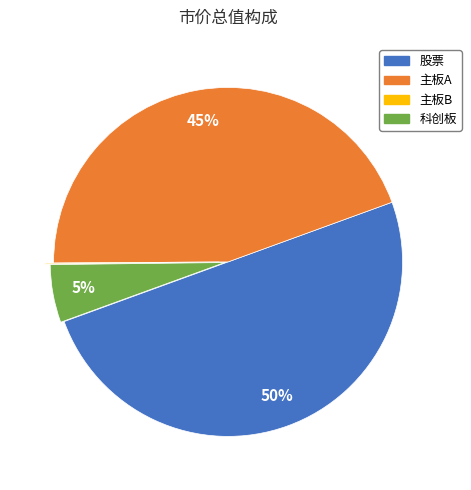

Does 科创板 represent more than half of the total?

No